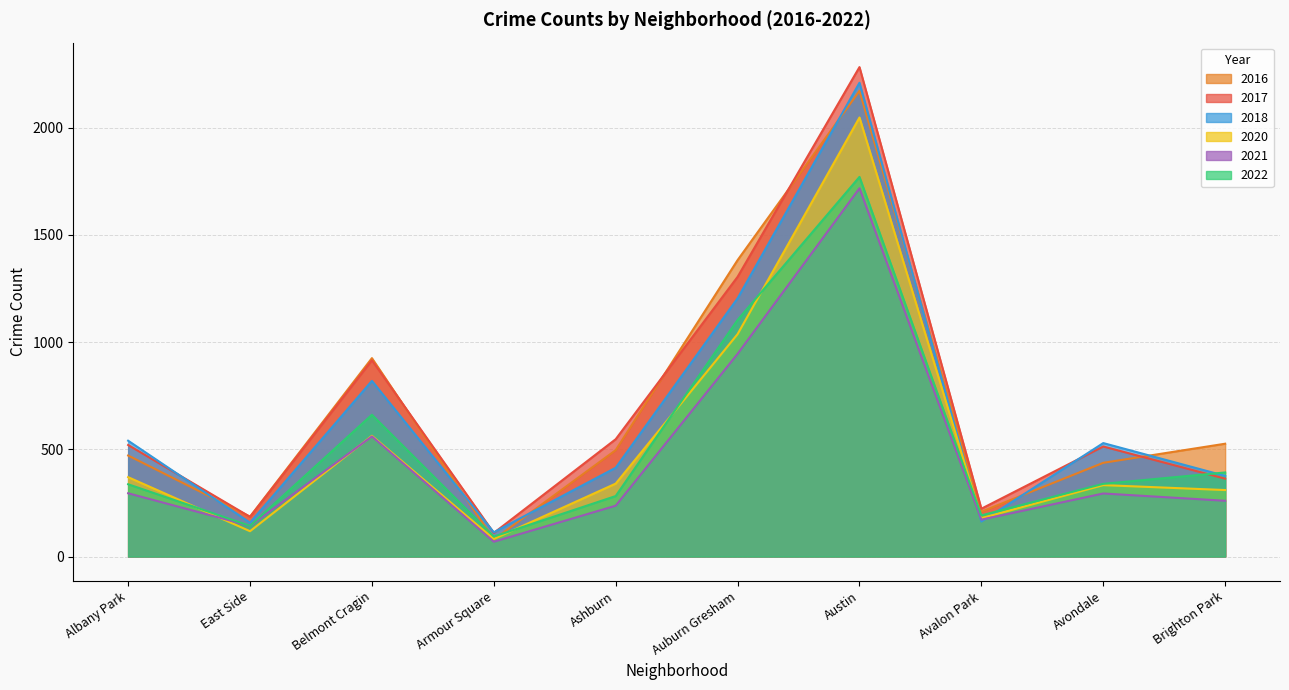

Which has a higher value, Brighton Park or Avalon Park?

Brighton Park